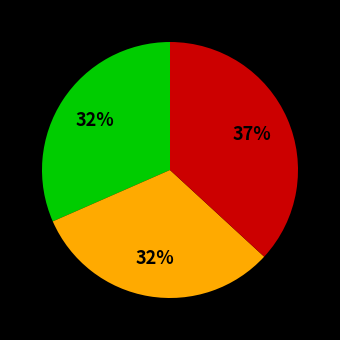

To the nearest percent, what is the average slice percentage?

33%